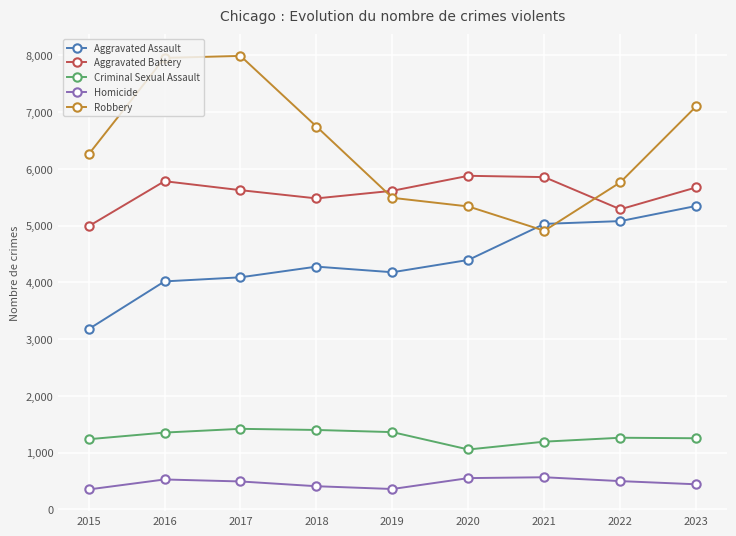

At which label does Aggravated Battery first exceed 5624?

2016